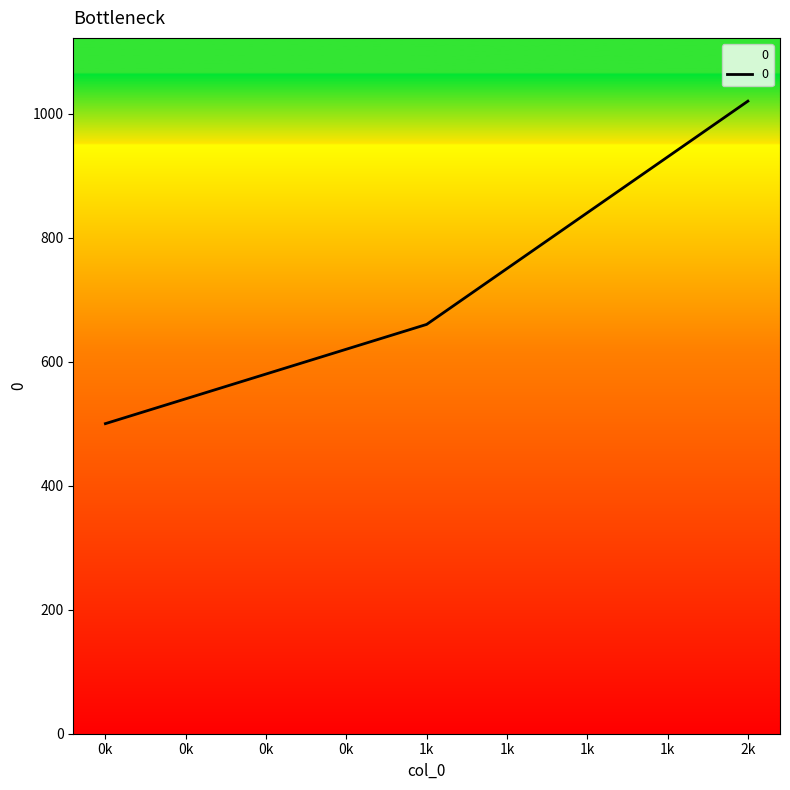

What is the minimum value shown in the chart?

500